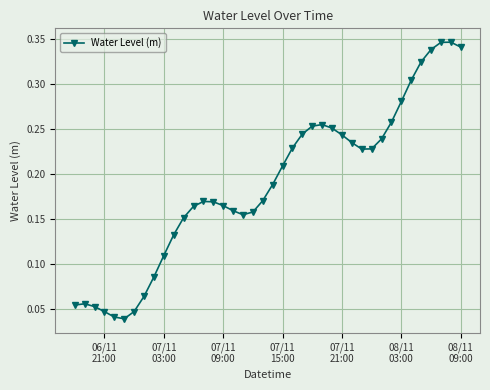

Is this an area chart (filled region under the line)?

No